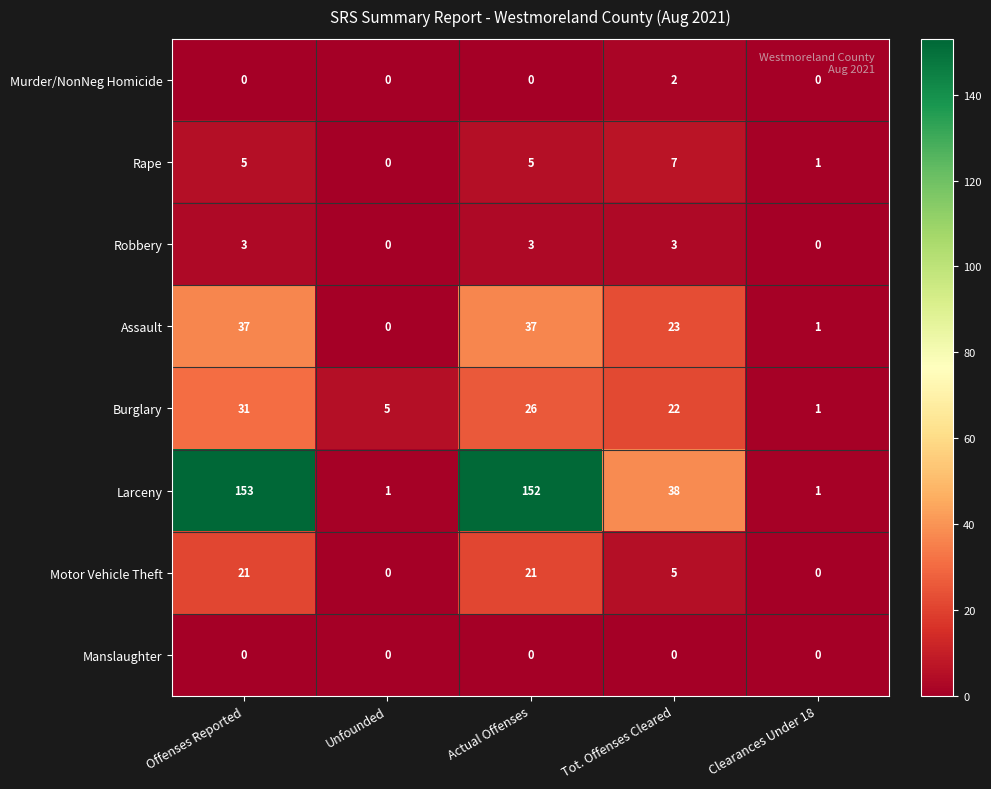

At which category does the chart reach its peak across all series?

Offenses Reported